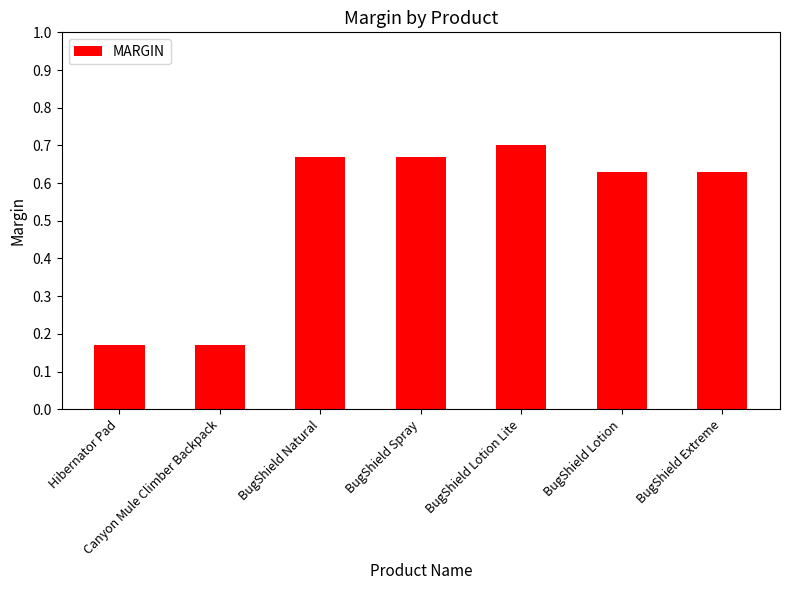

What position from the left is BugShield Extreme?

7